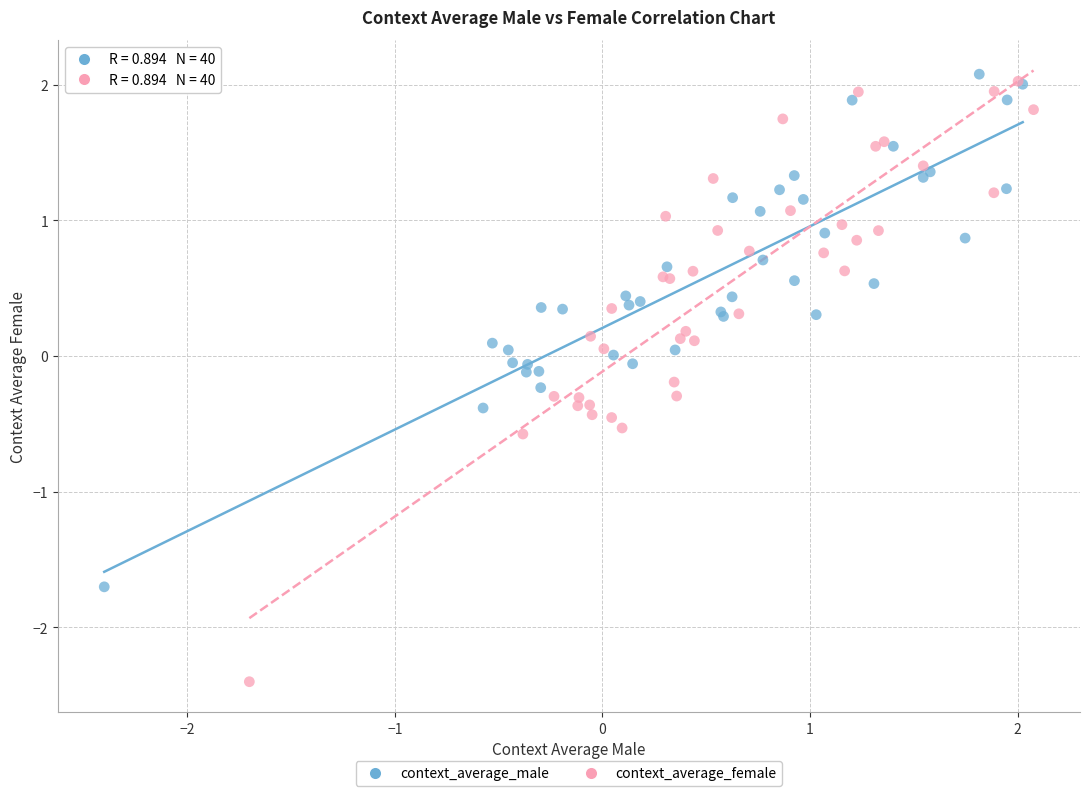

Which series has the widest spread of Y values?

context_average_female